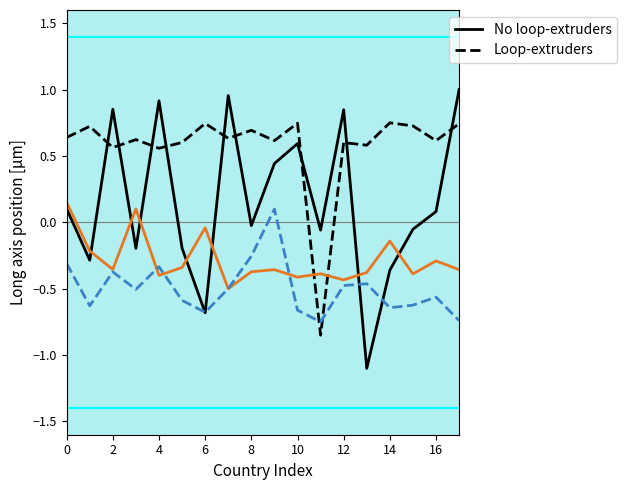

What is the smallest value displayed?

-1.1